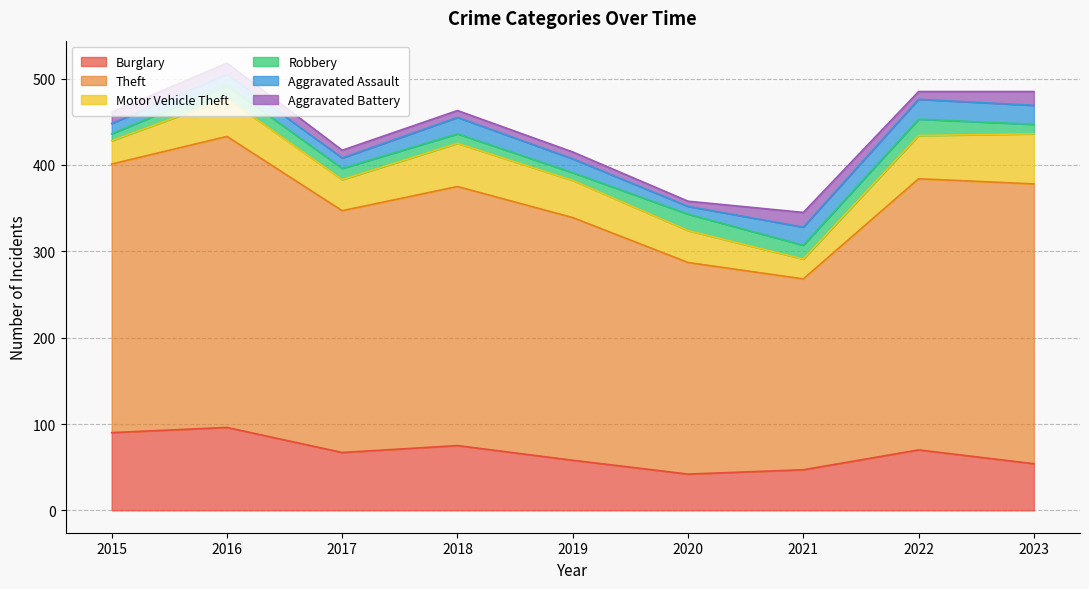

Which category has the lowest value across all series?

2020